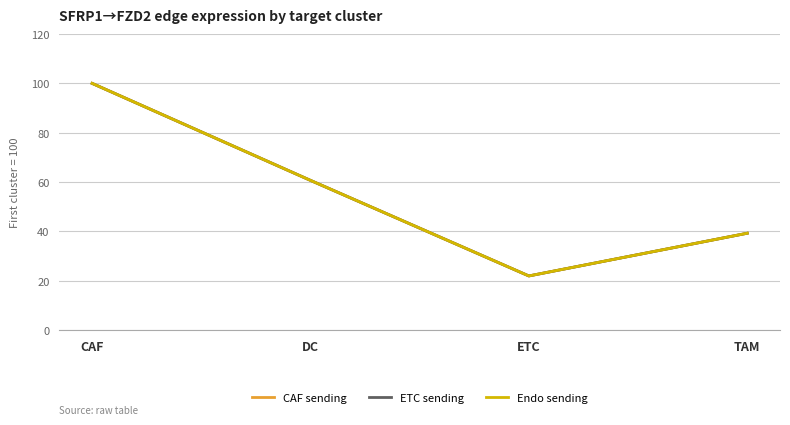

What value does the ETC sending series have at ETC?

21.9